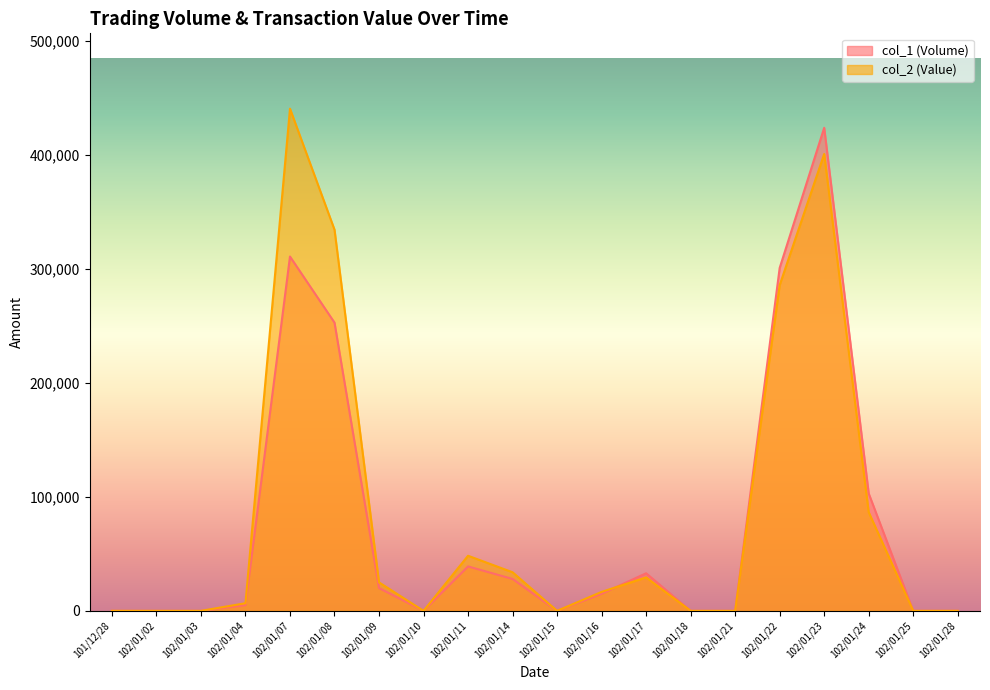

List the series in order of their peak value, highest first.

col_2 (Value), col_1 (Volume)